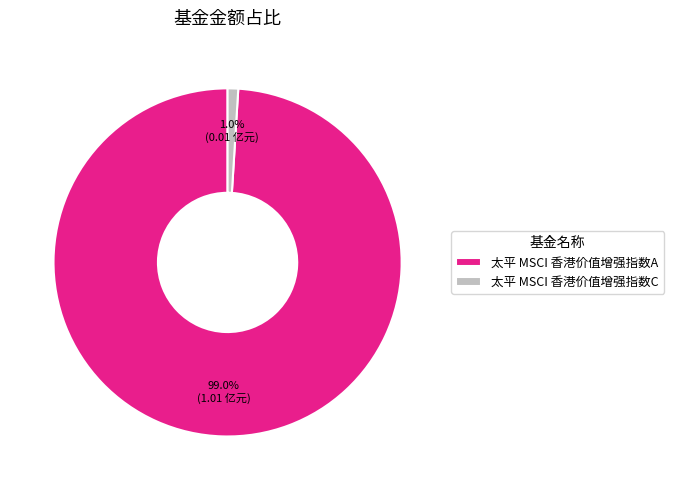

The 太平 MSCI 香港价值增强指数A slice represents 92% of the pie. True or false?

False